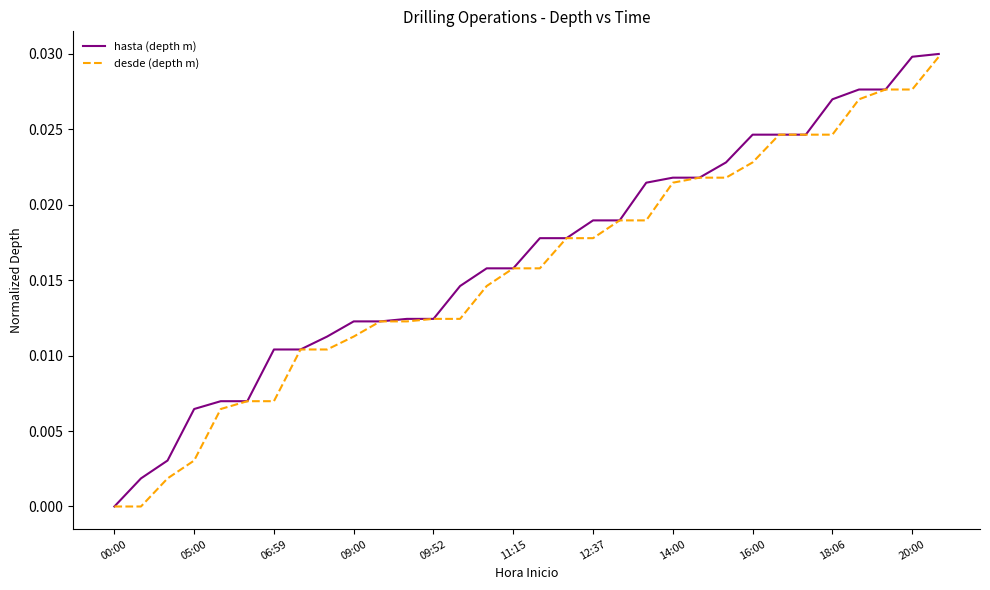

Which series has the widest spread of values?

hasta (depth m)